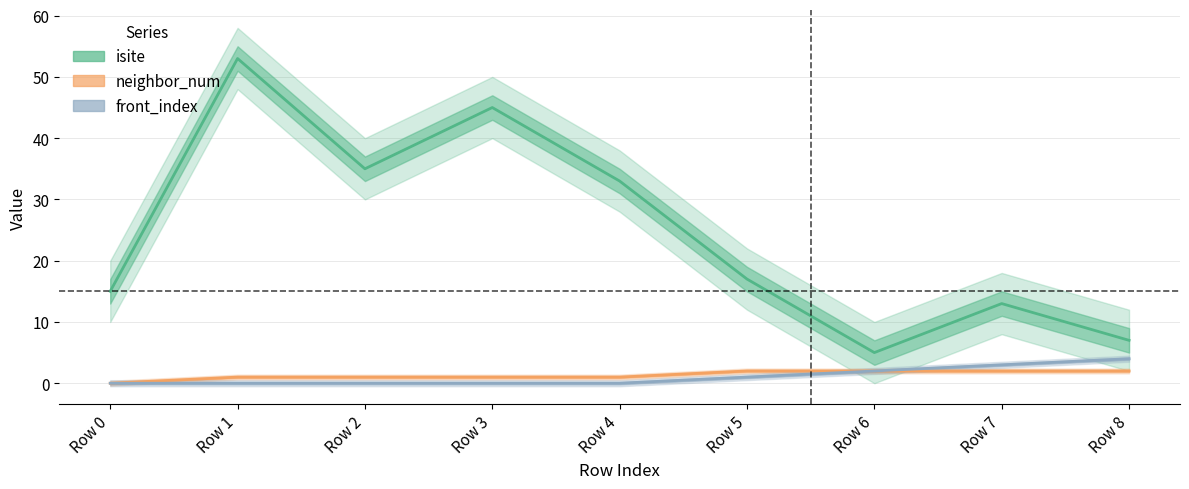

Where is neighbor_num nearest to the value 1?

Row 1